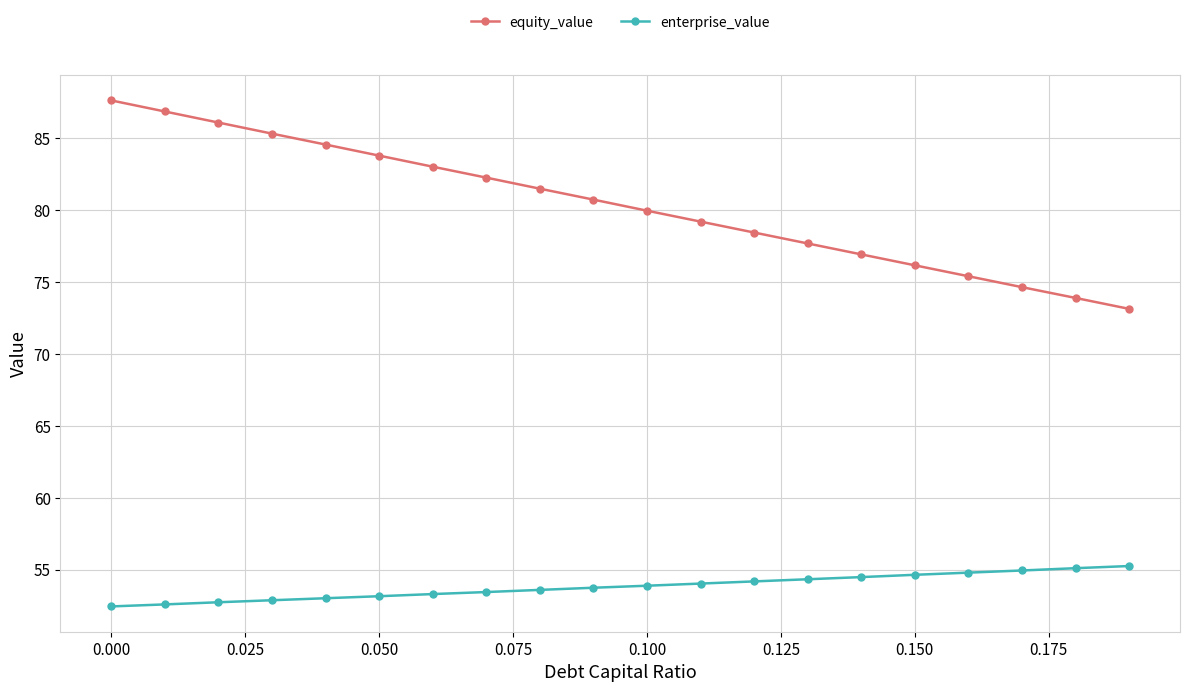

How many data points does each series have?

20